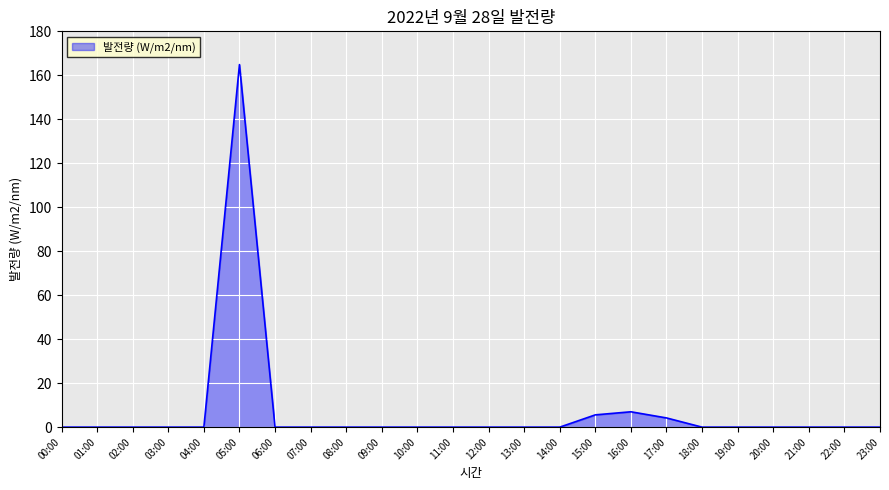

Reading right to left, what are all the values shown in this chart?

0.0	0.0	0.0	0.0	0.0	0.0	4.2	7.0	5.6	0.0	0.0	0.0	0.0	0.0	0.0	0.0	0.0	0.0	164.9	0.0	0.0	0.0	0.0	0.0